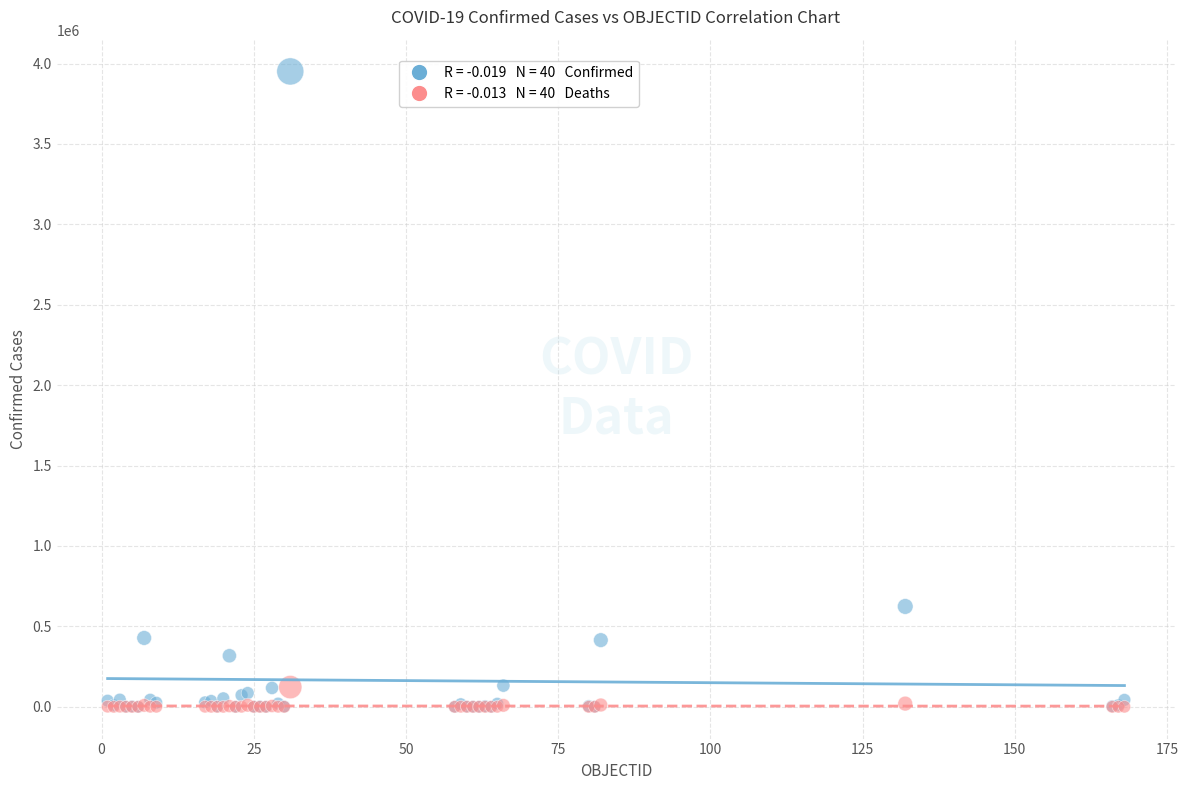

Across all series, what Y value is closest to 1975465?

624069